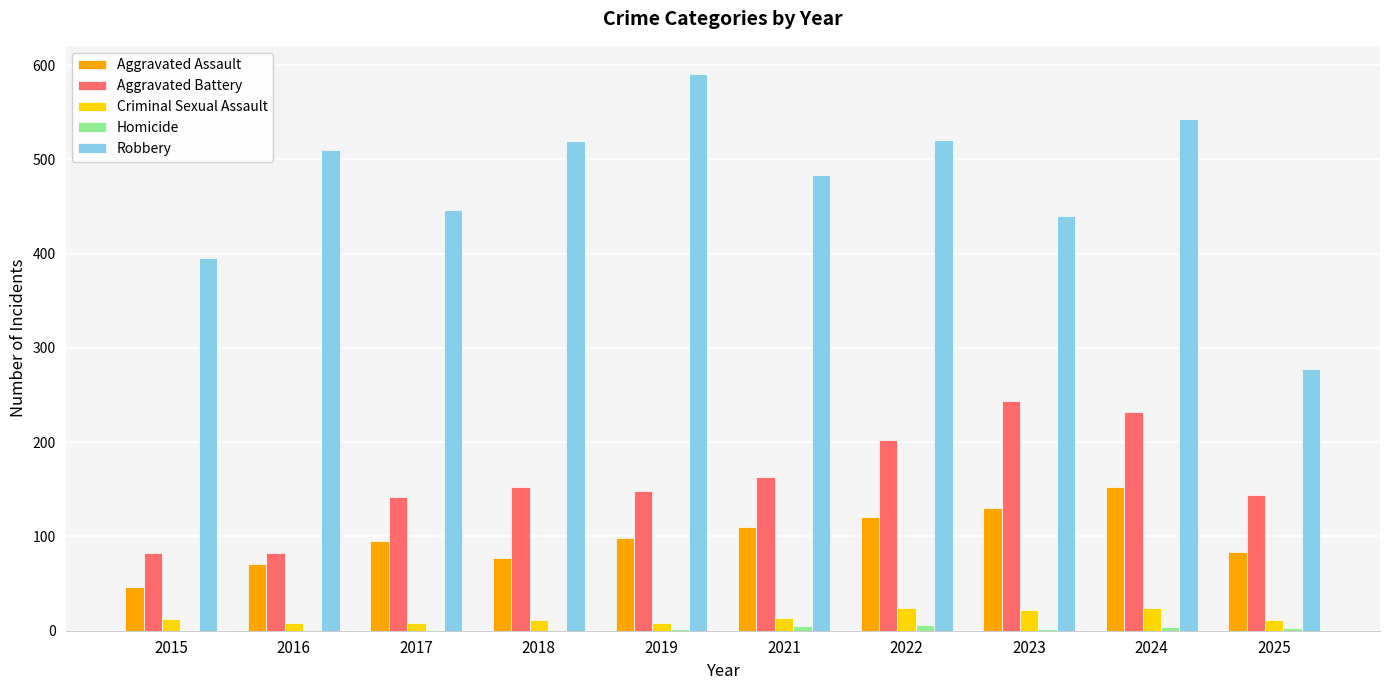

Which category has the highest value in the Aggravated Assault series?

2024